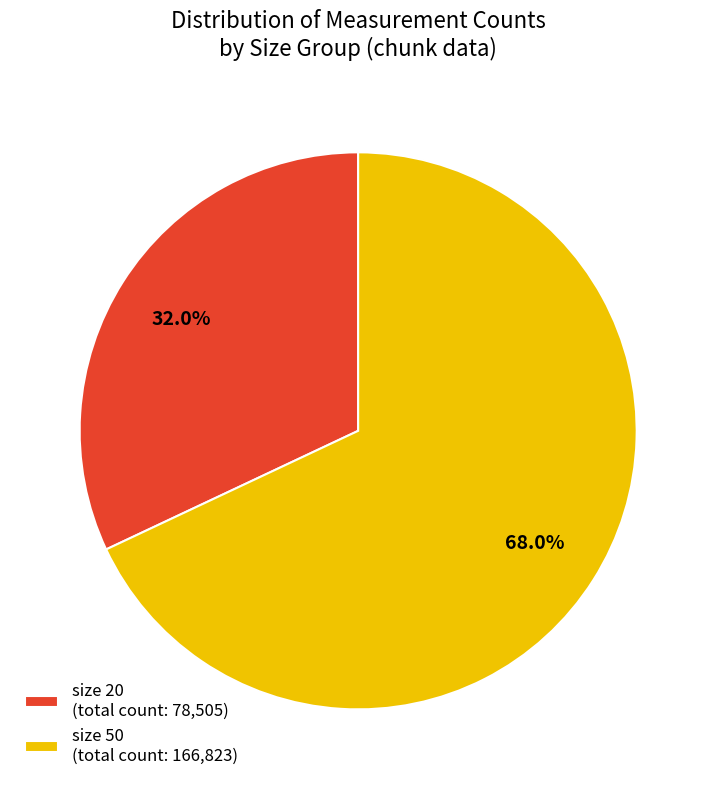

Count the number of slices in the pie.

2